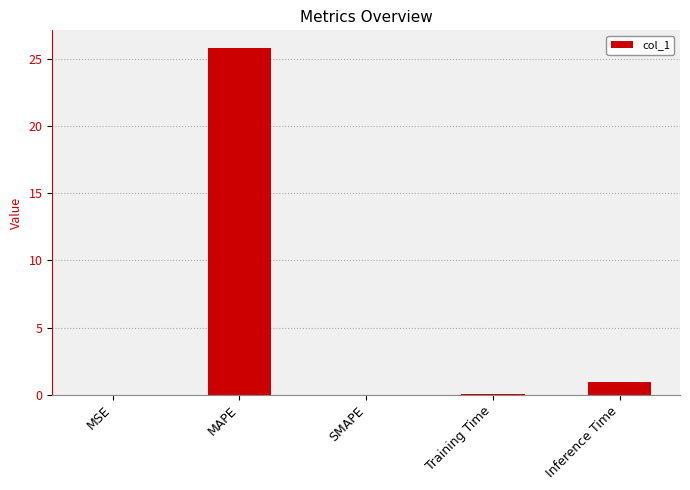

Which label corresponds to the largest value in the chart?

MAPE